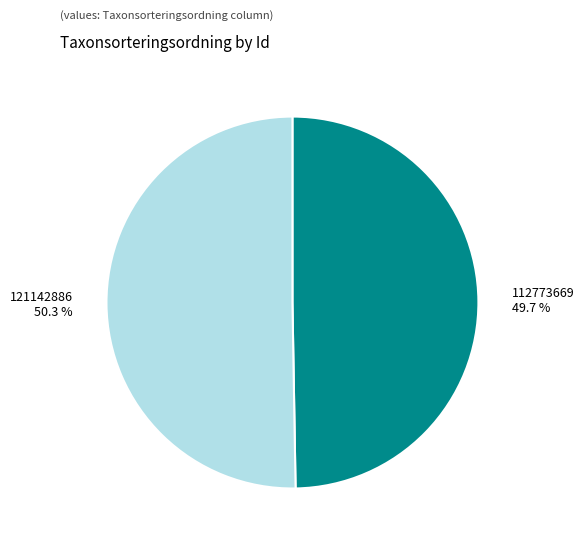

Count the number of slices in the pie.

2